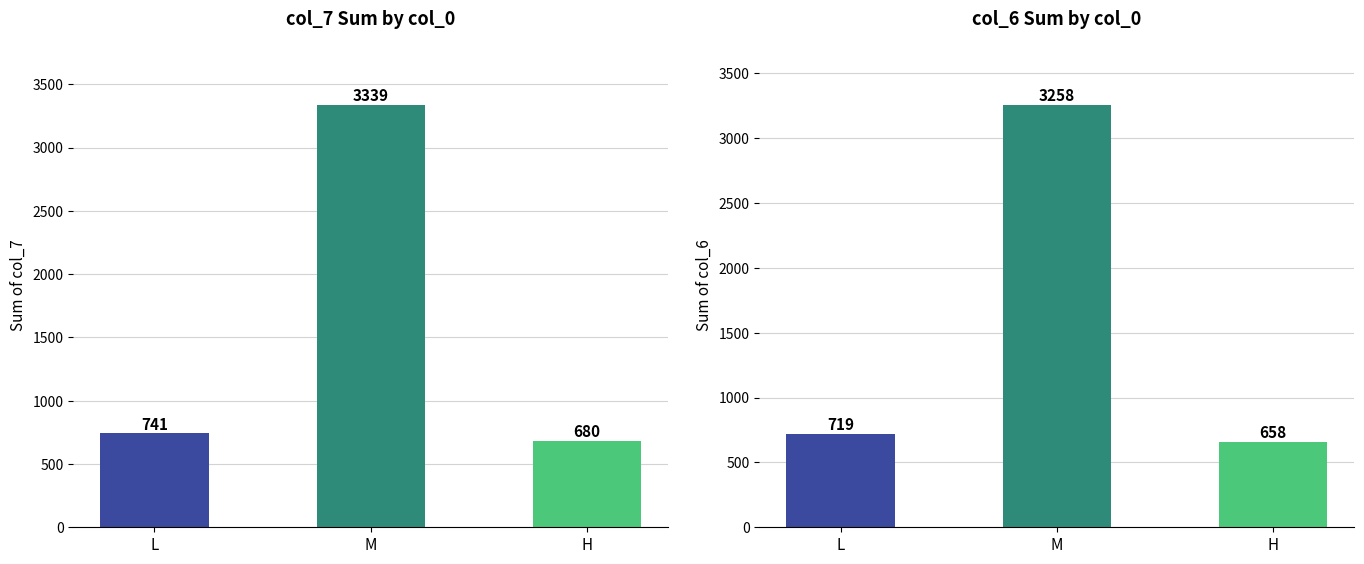

At which label does col_7 first exceed 741?

M